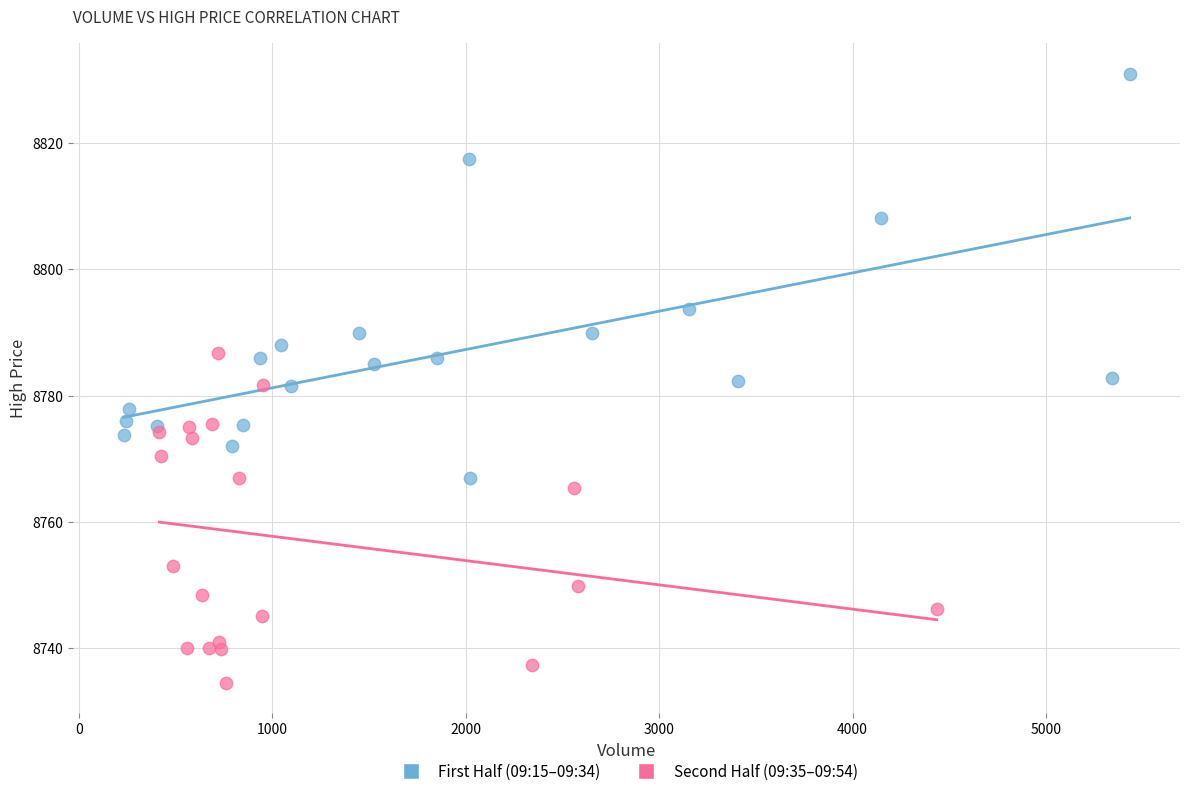

Which series reaches the minimum Y coordinate?

Second Half (09:35–09:54)